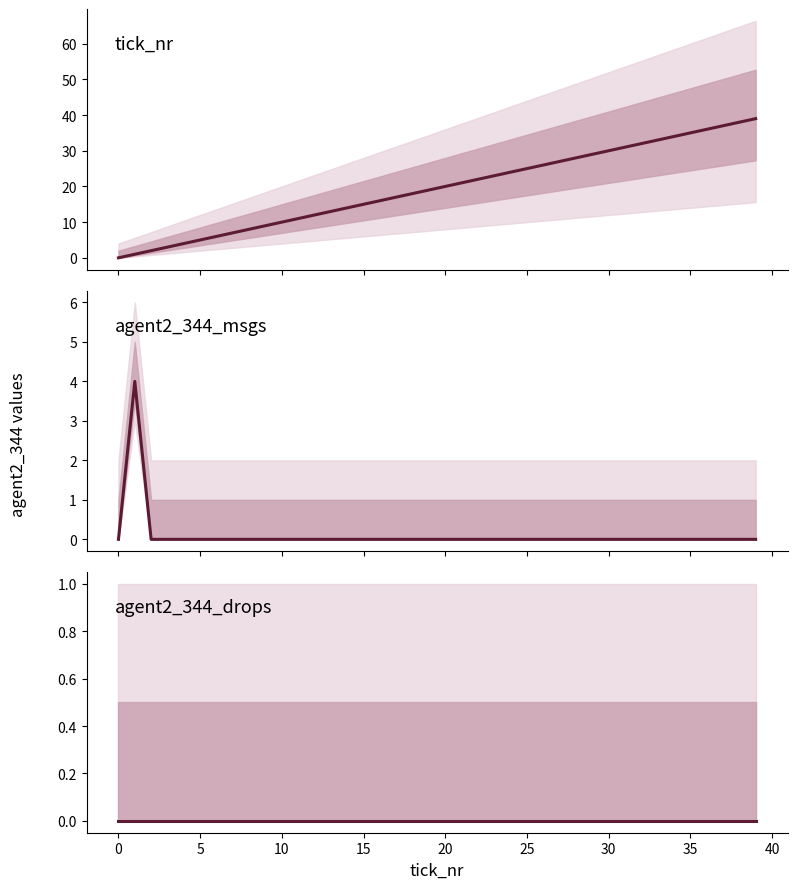

Reading left to right, transcribe all the data shown in this chart.

tick_nr: 0	1	2	3	4	5	6	7	8	9	10	11	12	13	14	15	16	17	18	19	20	21	22	23	24	25	26	27	28	29	30	31	32	33	34	35	36	37	38	39
agent2_344_msgs: 0	4	0	0	0	0	0	0	0	0	0	0	0	0	0	0	0	0	0	0	0	0	0	0	0	0	0	0	0	0	0	0	0	0	0	0	0	0	0	0
agent2_344_drops: 0	0	0	0	0	0	0	0	0	0	0	0	0	0	0	0	0	0	0	0	0	0	0	0	0	0	0	0	0	0	0	0	0	0	0	0	0	0	0	0